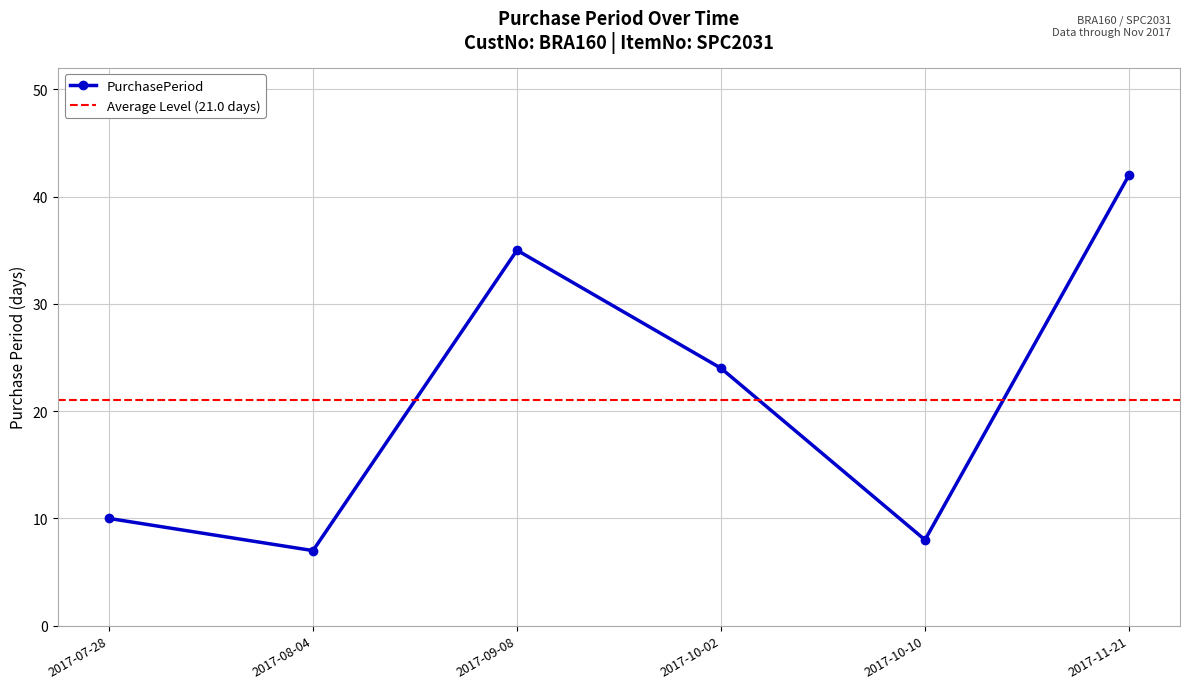

Rank the categories by value from lowest to highest.

2017-08-04, 2017-10-10, 2017-07-28, 2017-10-02, 2017-09-08, 2017-11-21